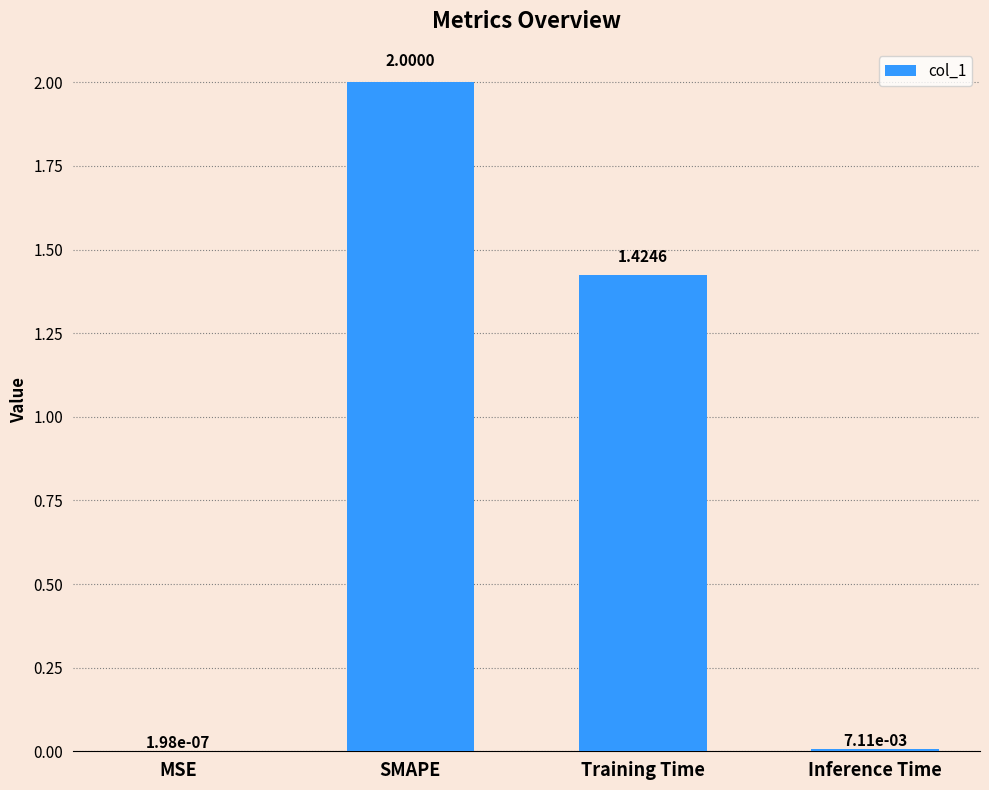

At which label does the data first exceed 1?

SMAPE